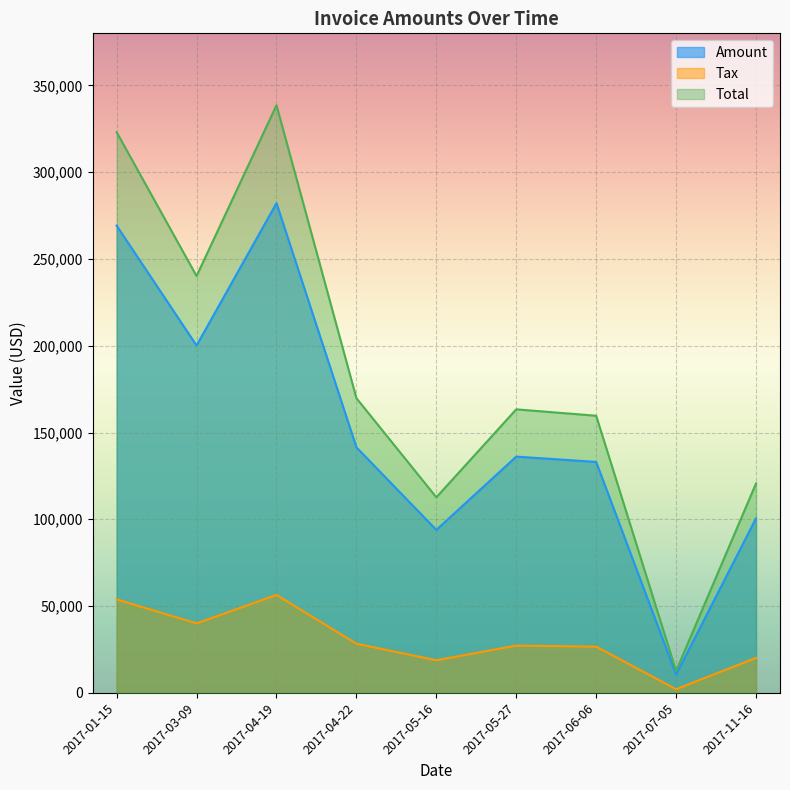

The Tax series shows 18775.4 at 2017-05-16. True or false?

True